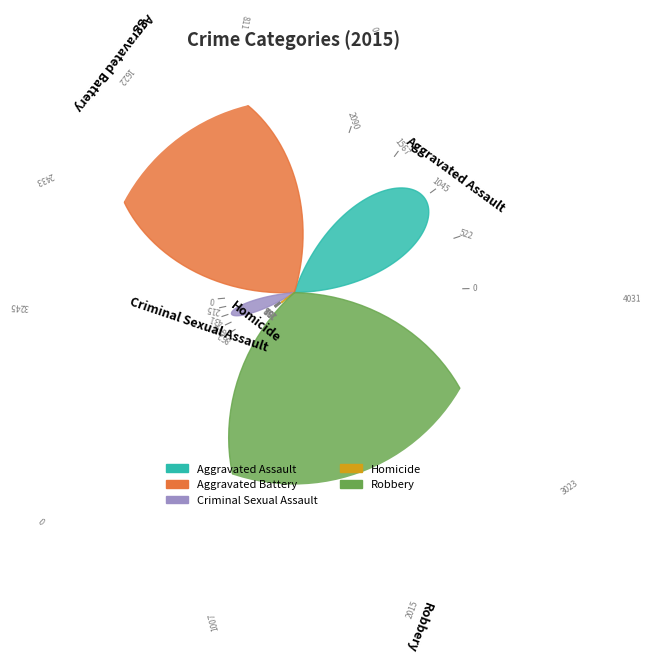

To the nearest percent, what is the difference between the largest and smallest slice percentages?

37%